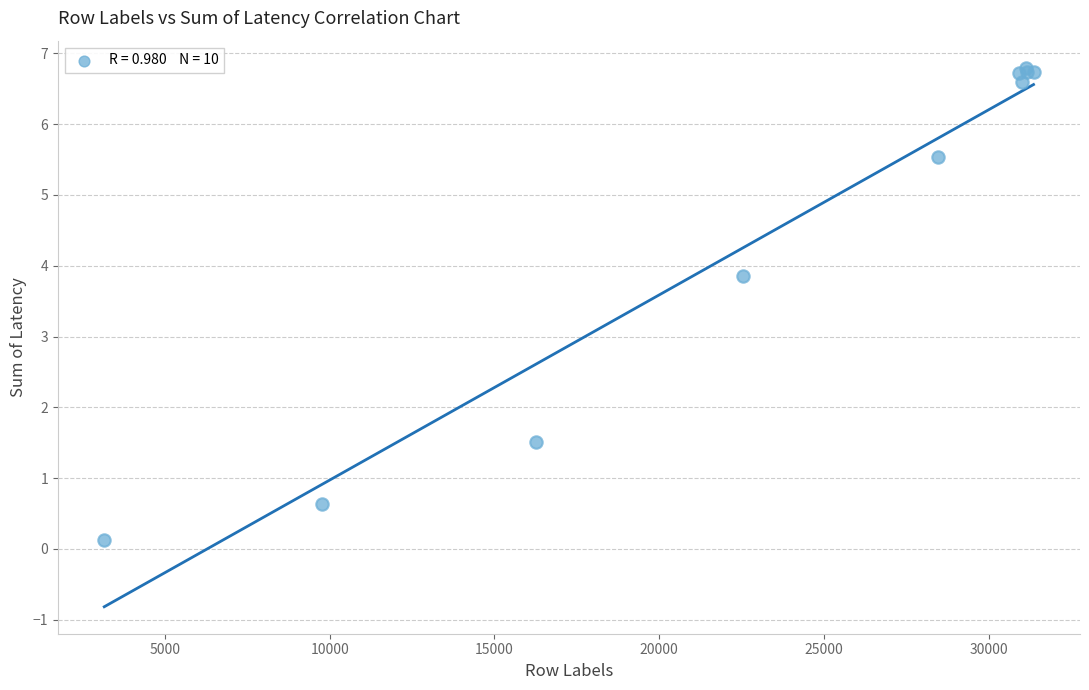

What Y value in the scatter plot is closest to 3?

3.9